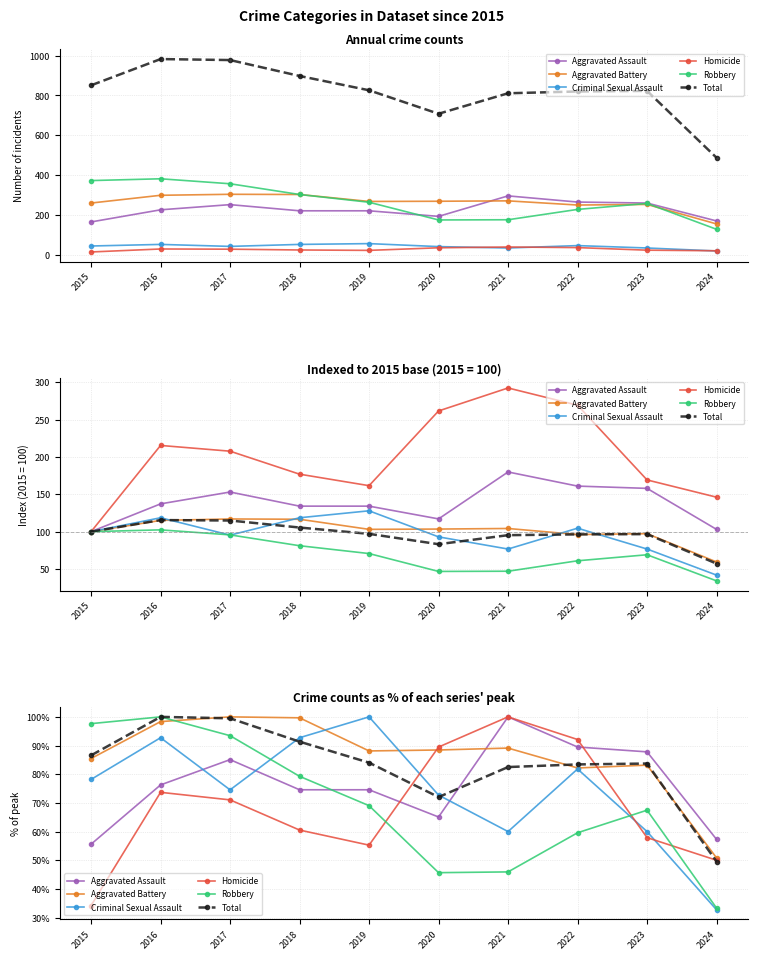

Is the value of Homicide at 2021 greater than the value of Criminal Sexual Assault at 2020?

Yes